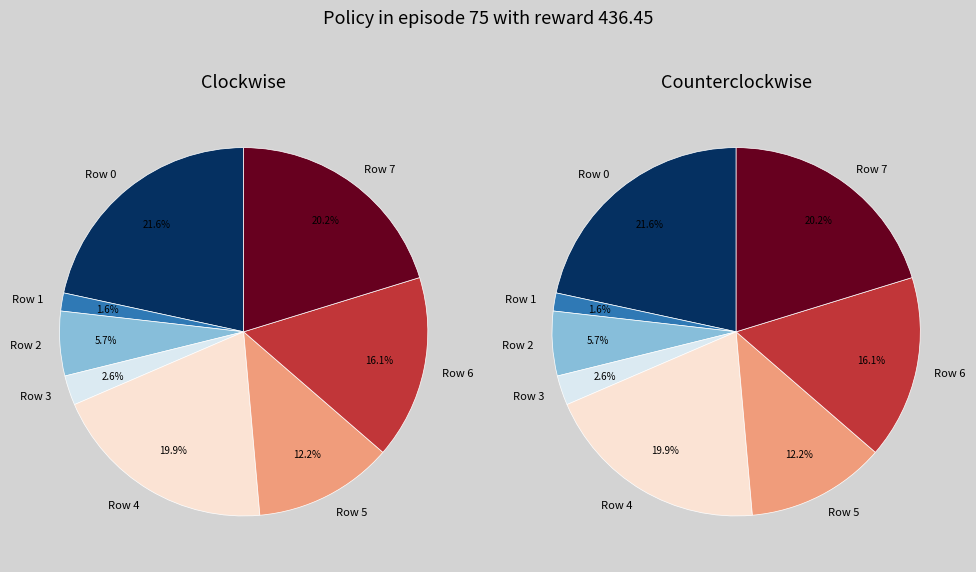

True or false: Row 3 accounts for 3% of the total.

True